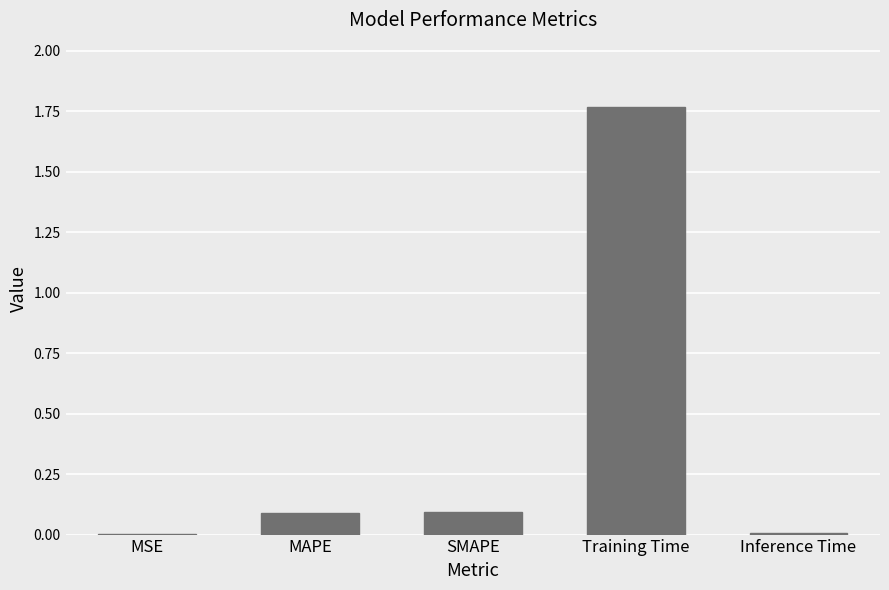

What is the sum of all values?

2.0